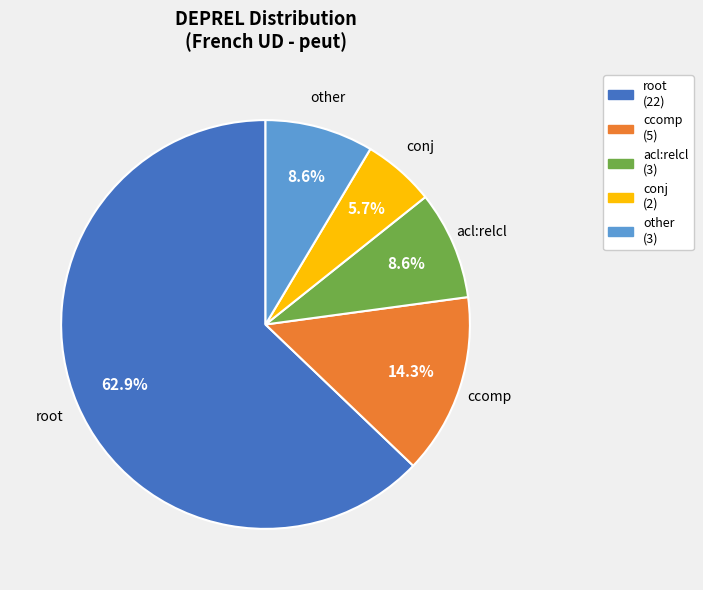

Which has a higher value, conj (2) or ccomp (5)?

ccomp (5)